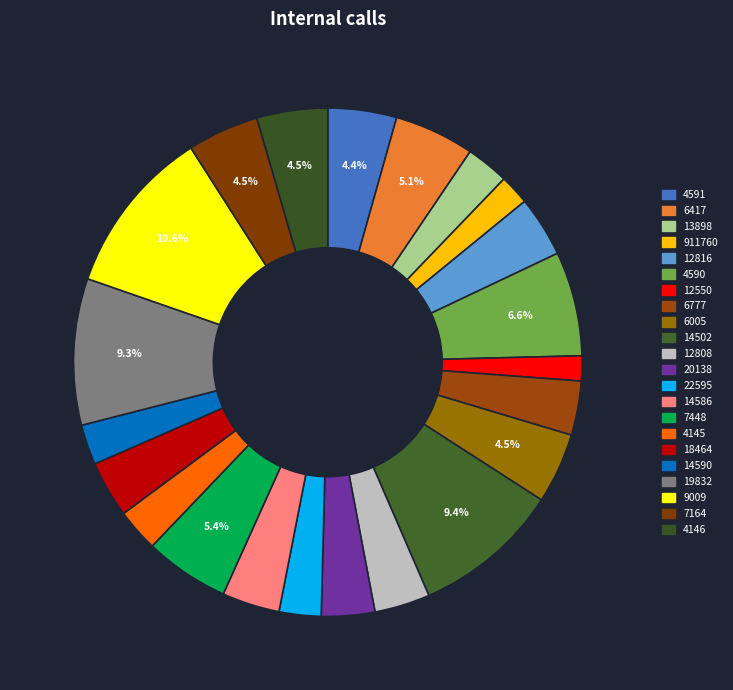

To the nearest percent, what is the combined percentage of 14502 and 4146?

14%